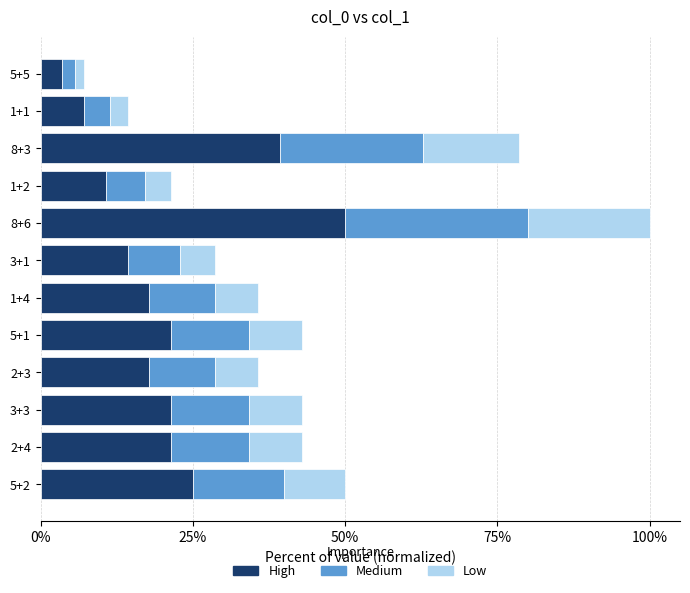

What is the total value across all series at 2+4?

42.9